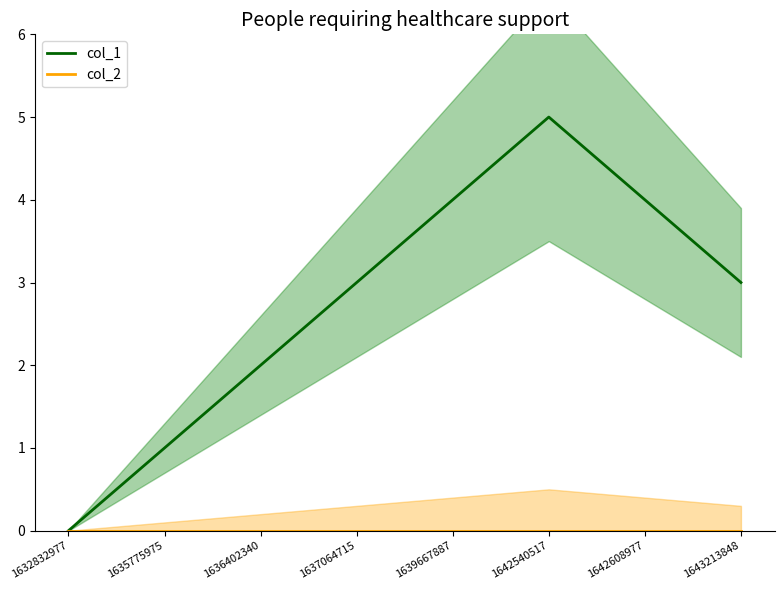

At which label does col_1 first exceed 3?

1639667887